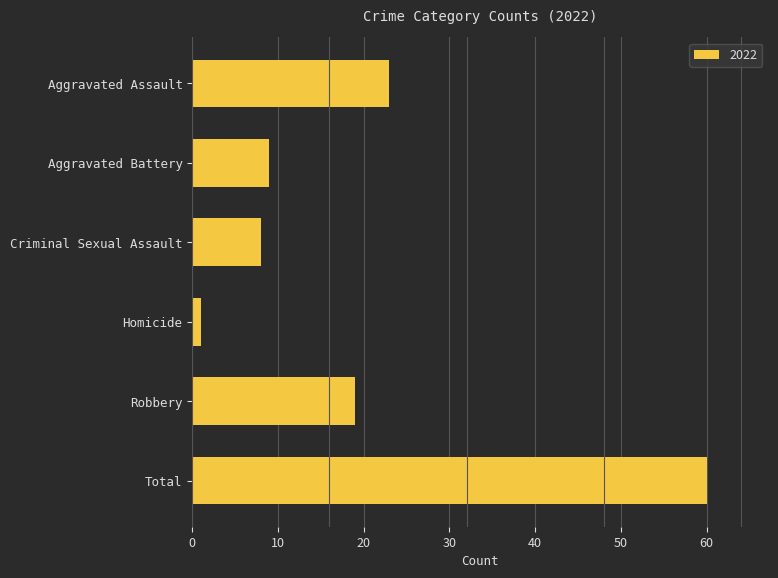

What position from the top is Total?

6